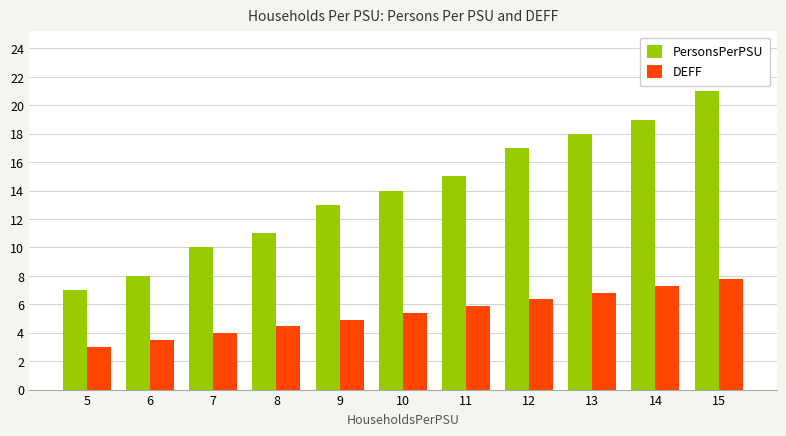

Where is DEFF nearest to the value 5?

9